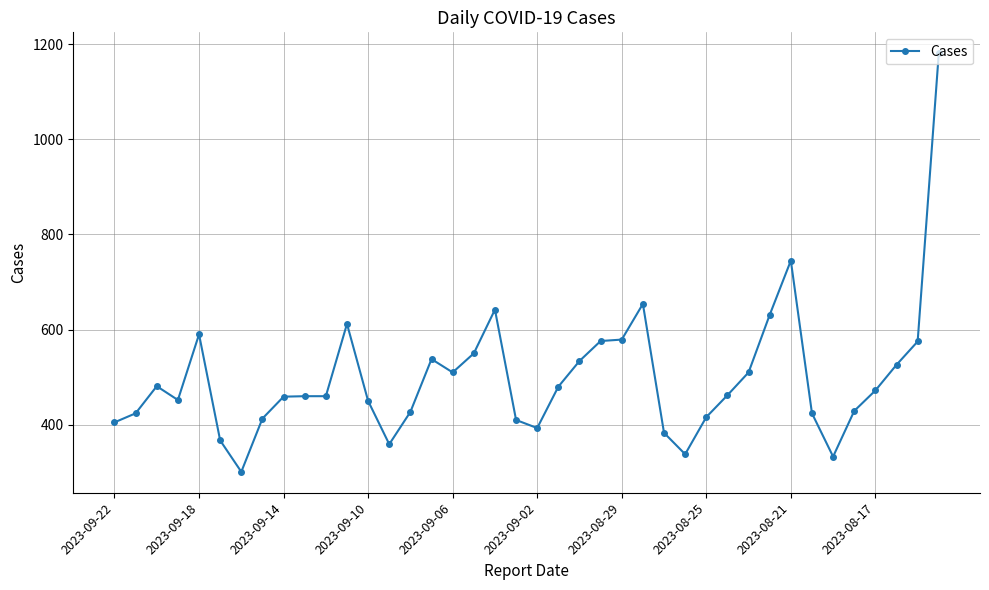

How many values are below 462?

20